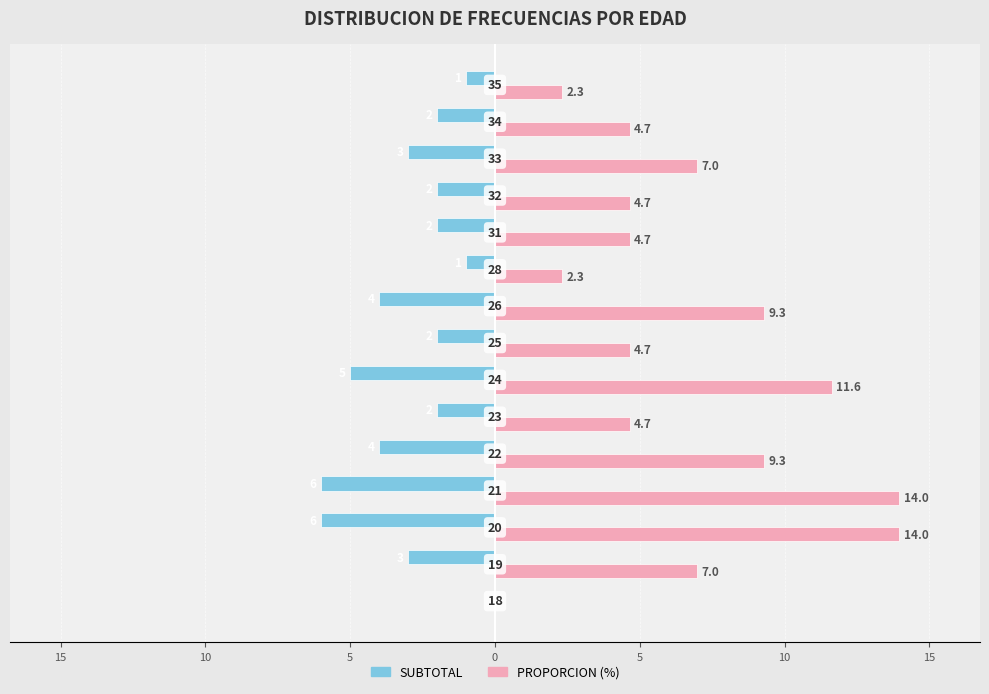

What are all the series names shown in the legend?

SUBTOTAL, PROPORCION (%)